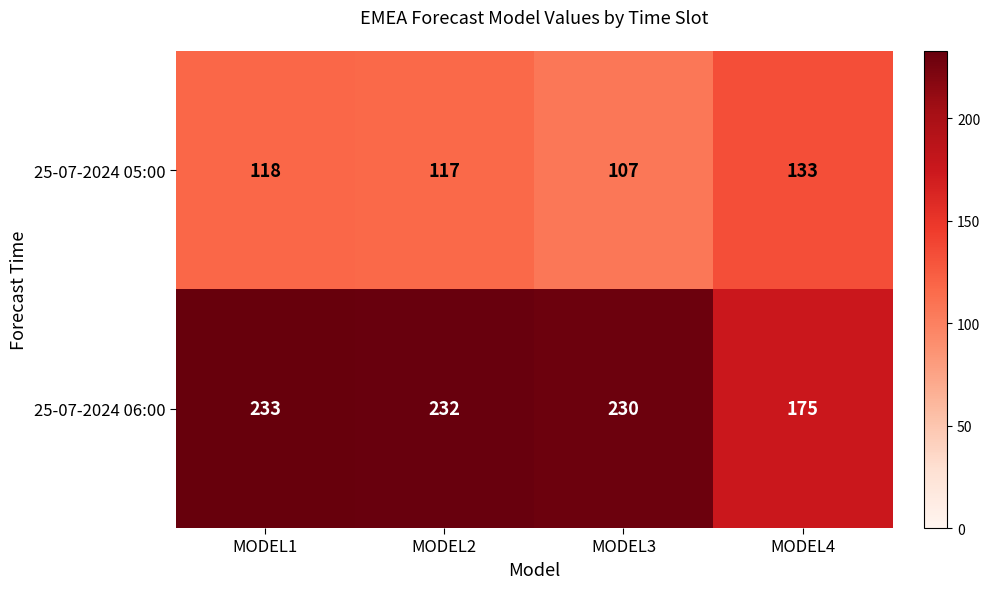

Reading left to right, extract all data points from this chart.

25-07-2024 05:00: MODEL1=118	MODEL2=117	MODEL3=107	MODEL4=133
25-07-2024 06:00: MODEL1=233	MODEL2=232	MODEL3=230	MODEL4=175